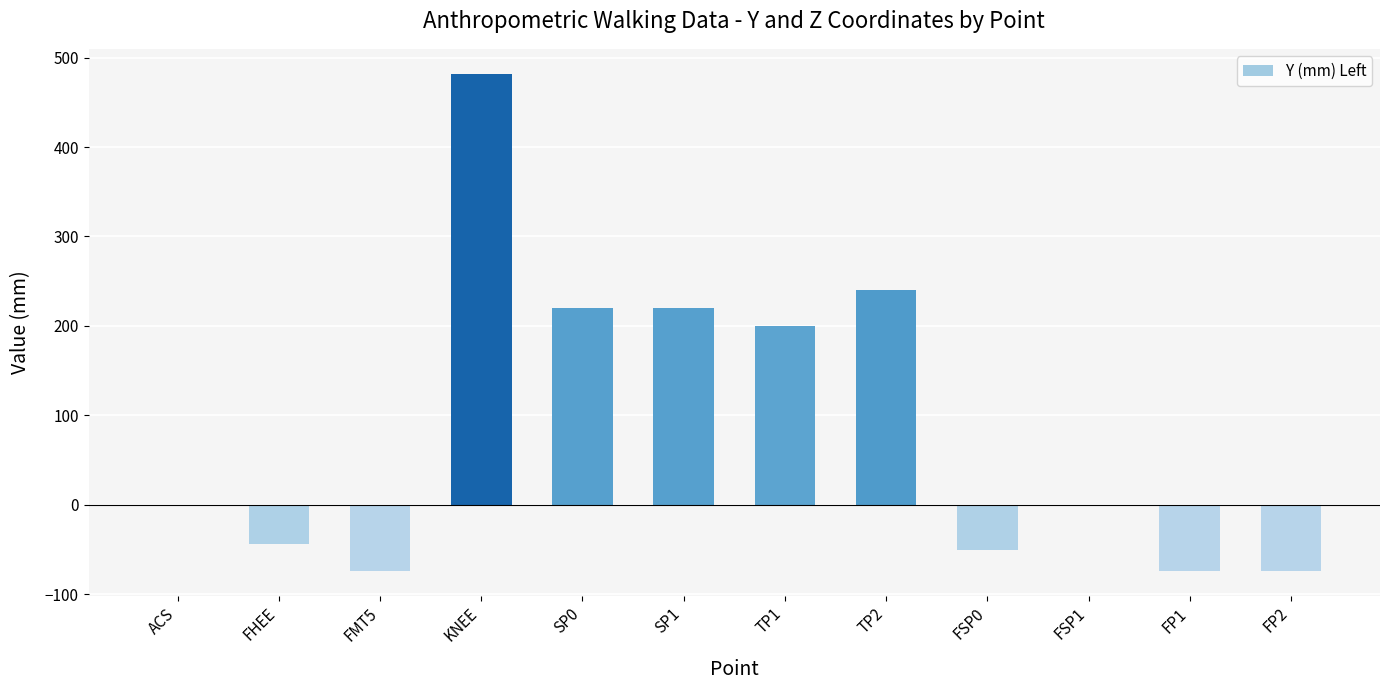

Is it true that the value at FMT5 is -46?

False